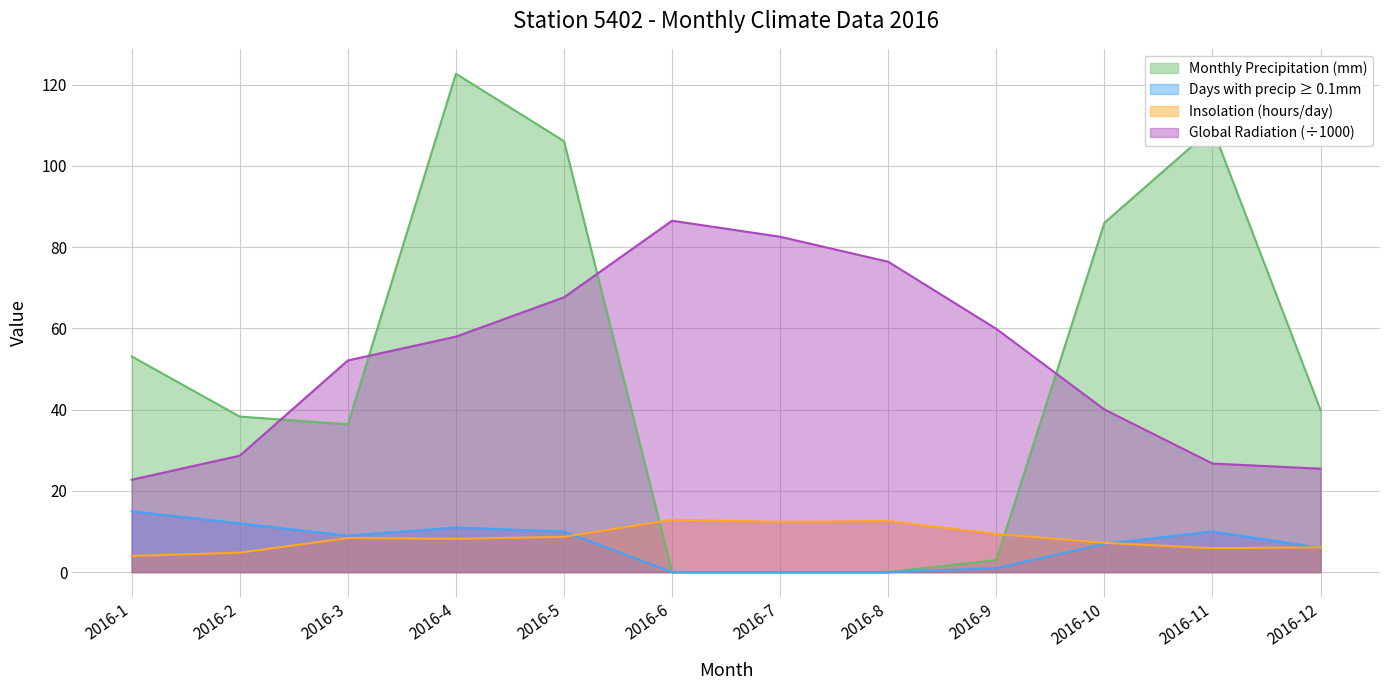

At how many categories does at least one series exceed 12?

12